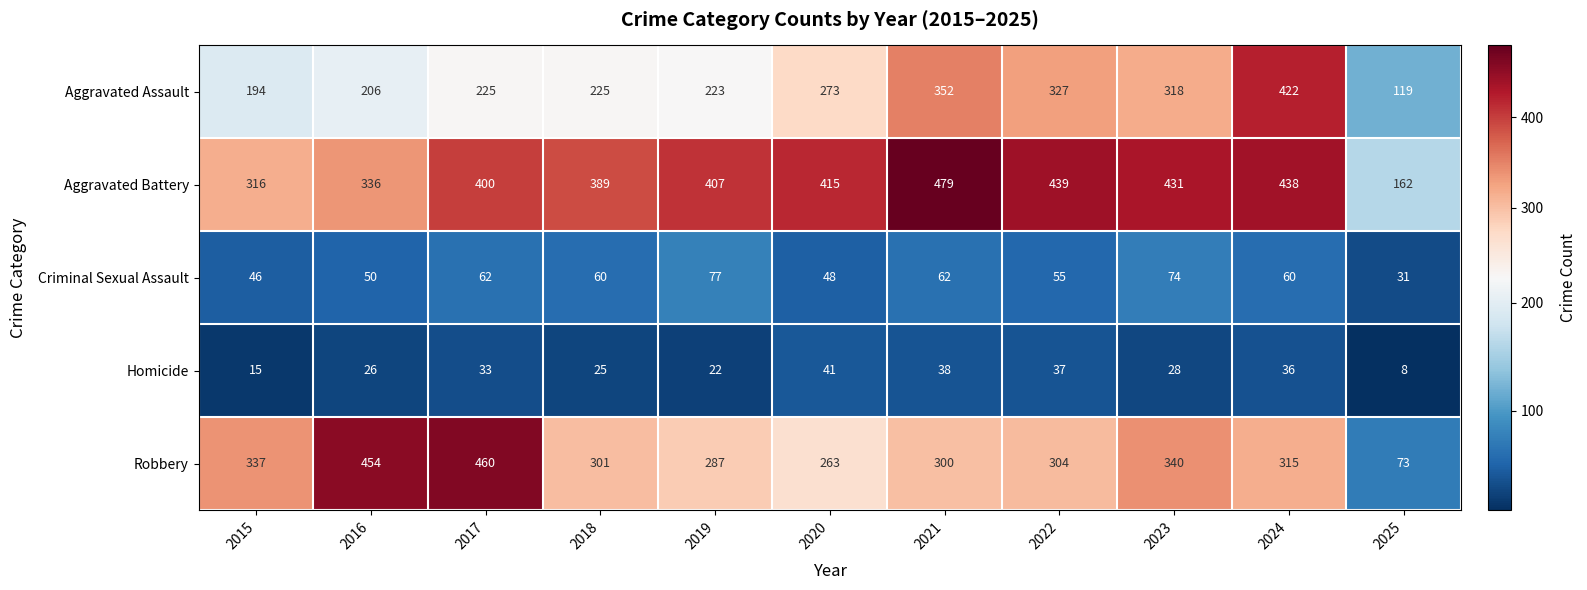

At which label does Robbery first exceed 304?

2015